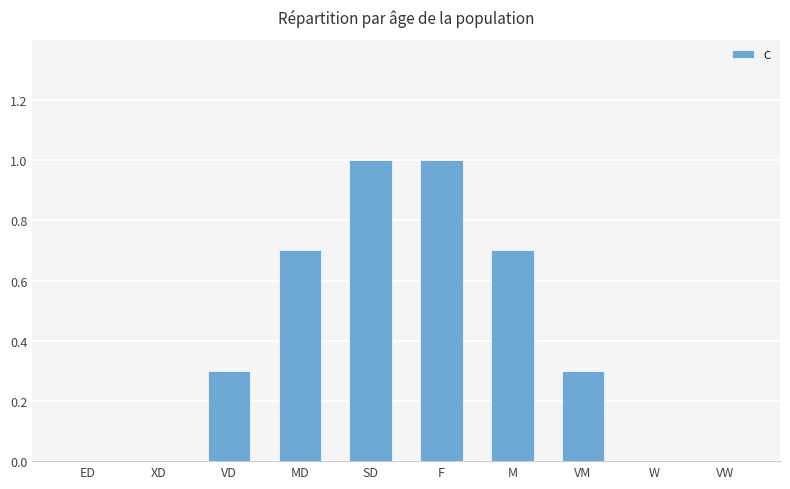

Reading left to right, what are all the values shown in this chart?

ED=0.0	XD=0.0	VD=0.3	MD=0.7	SD=1.0	F=1.0	M=0.7	VM=0.3	W=0.0	VW=0.0